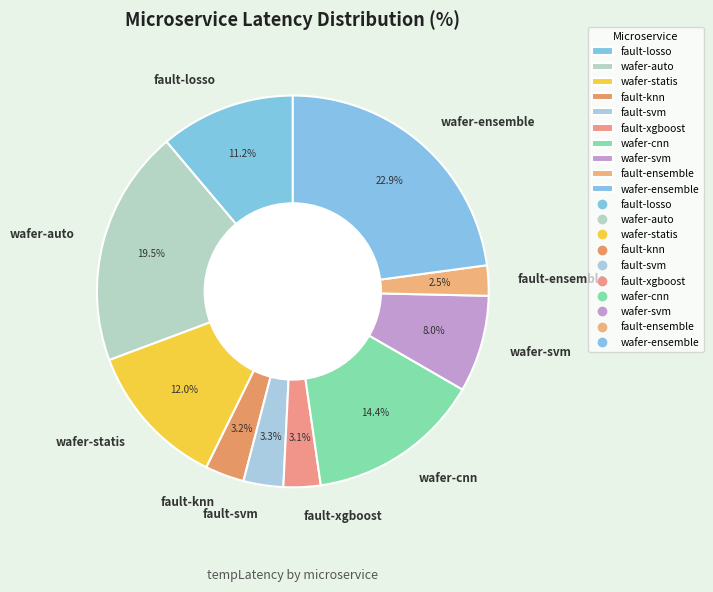

How much of the chart is everything except fault-svm?

96.7%